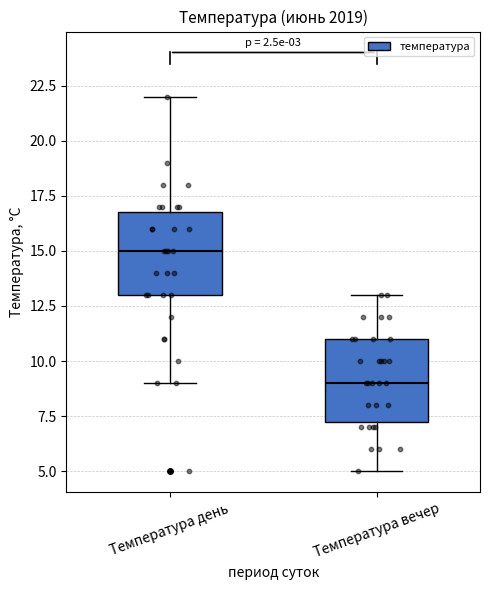

Reading left to right, transcribe this box plot: for each box, give where its median line is, the range the box spans, and where its two whiskers end, as read against the y-axis. The values are not printed on the chart, so give them approximately, as read against the axis.

Температура день: median 15.0, box 13.0 to 17.0, whiskers 9.0 to 22.0
Температура вечер: median 9.0, box 7.5 to 11.0, whiskers 5.0 to 13.0